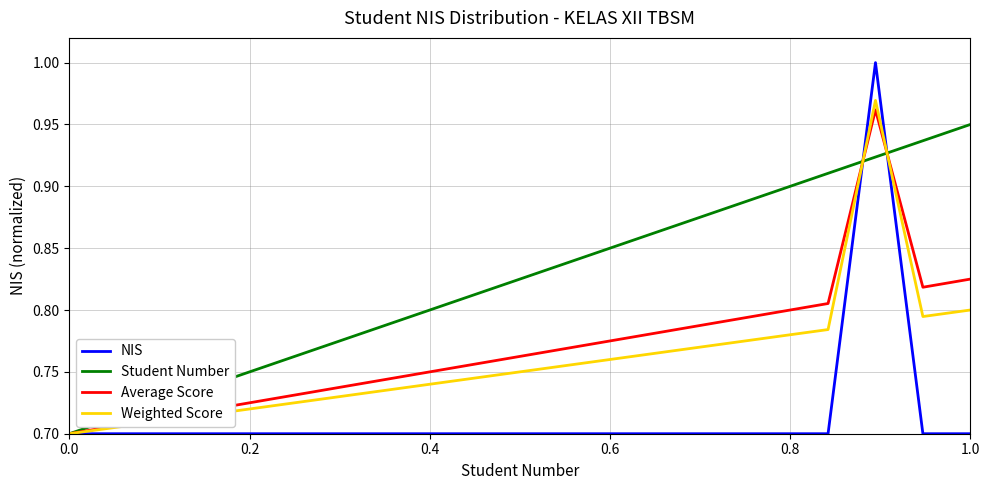

Which series has the widest spread of values?

NIS